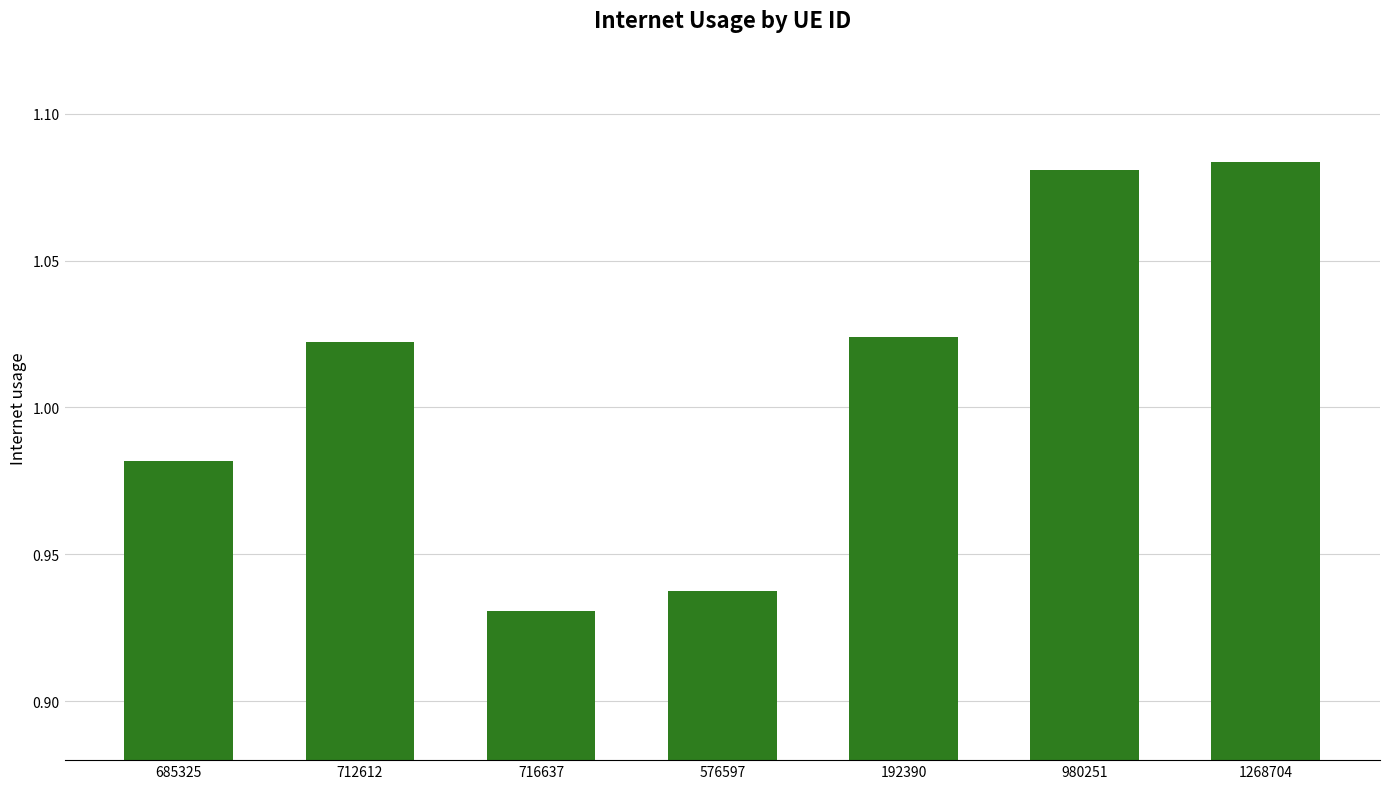

Does the chart contain stacked bars?

No